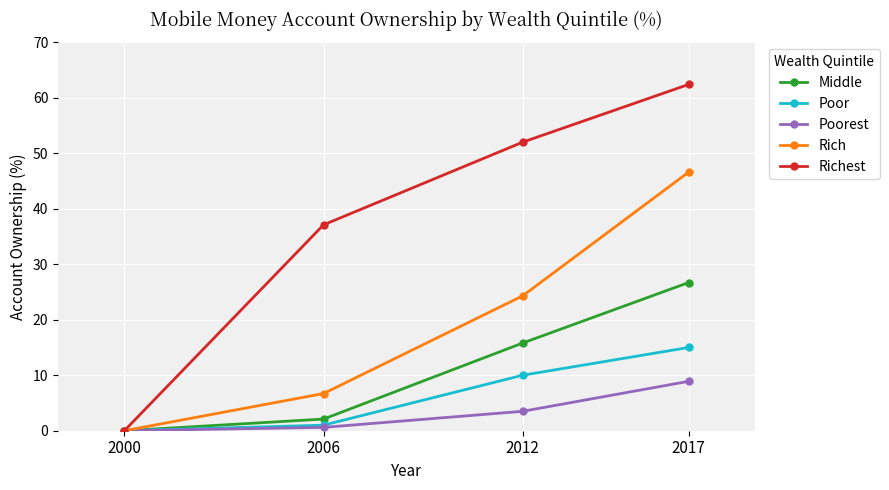

Which series has the largest total across all categories?

Richest